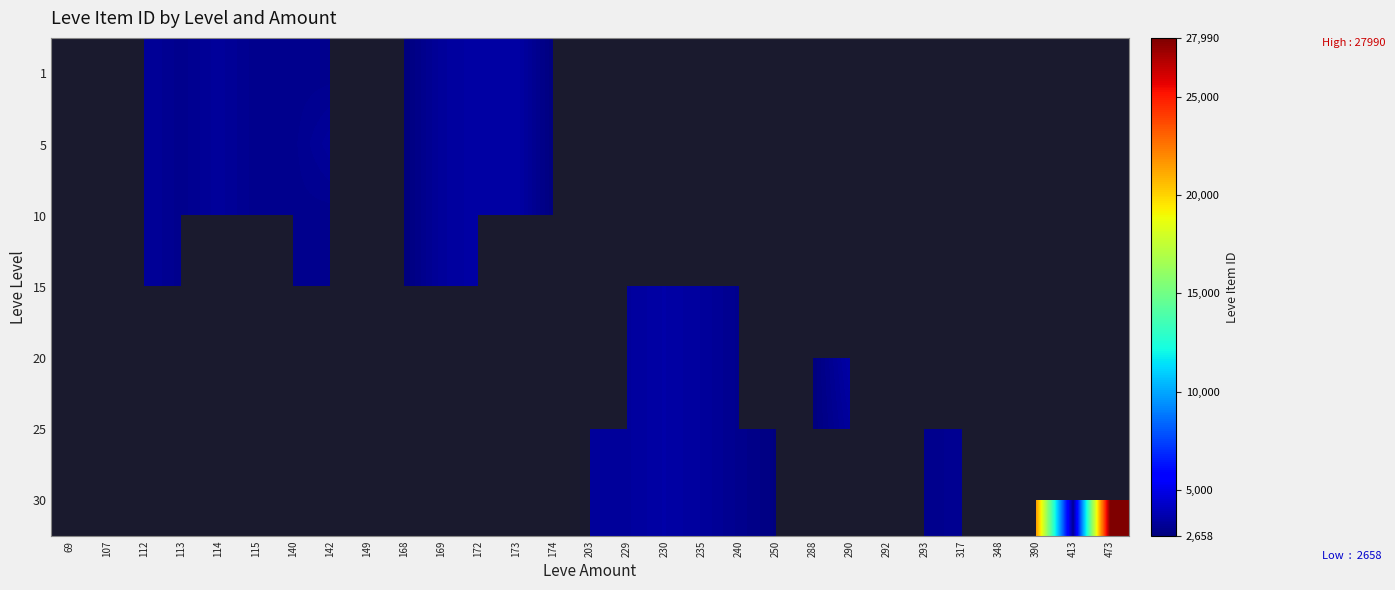

At 240, list the series in order from smallest to largest.

1, 5, 10, 15, 20, 25, 30